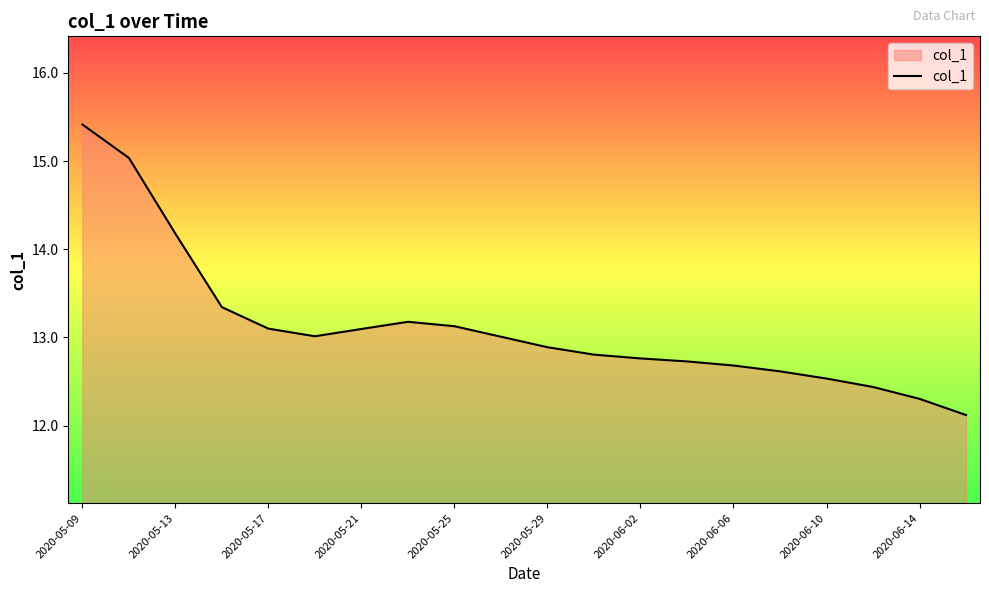

What is the minimum value shown in the chart?

12.1